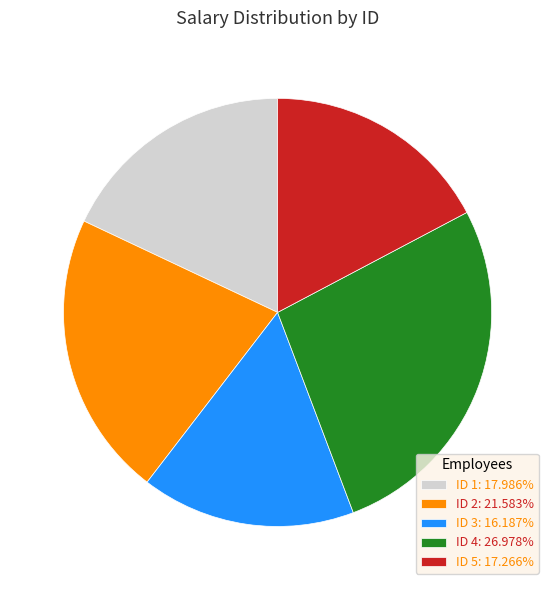

How many segments does this pie chart have?

5